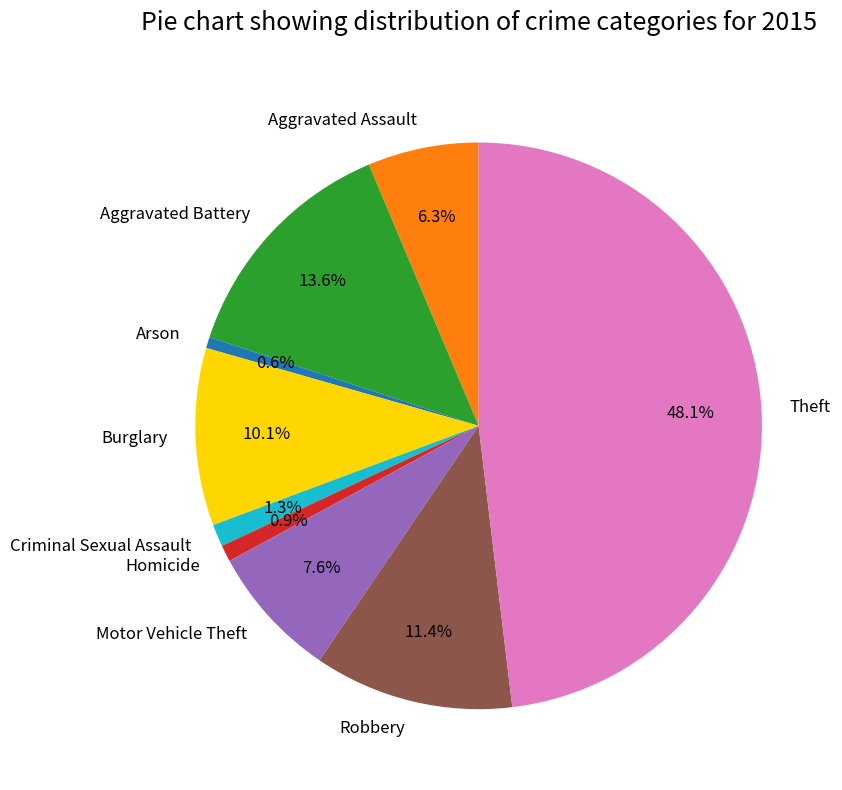

Which has a higher value, Theft or Robbery?

Theft